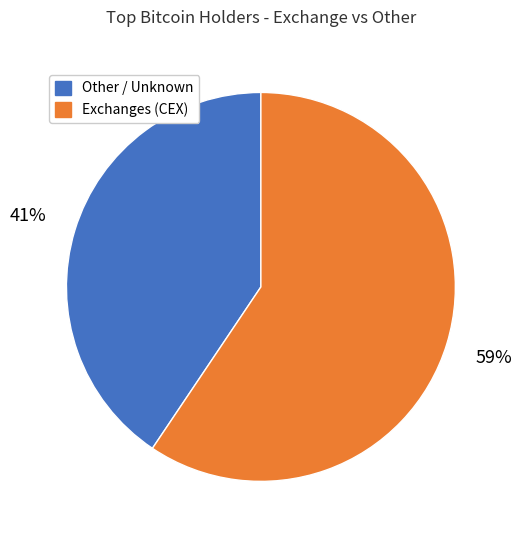

How many slices are in this pie chart?

2